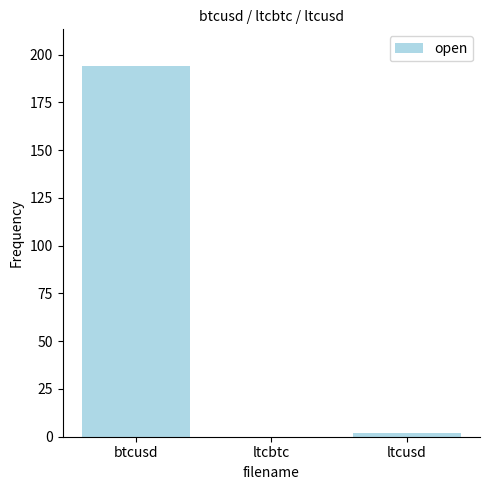

The value at ltcbtc is 0.0. True or false?

True